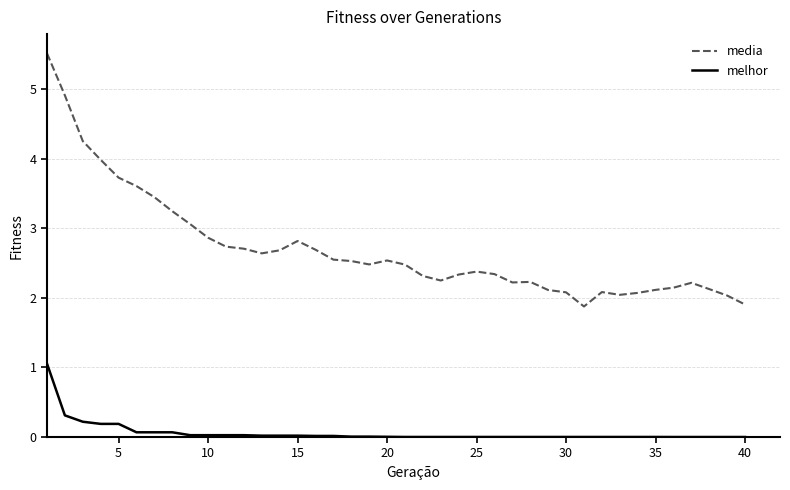

True or false: melhor and media cross at least once.

False